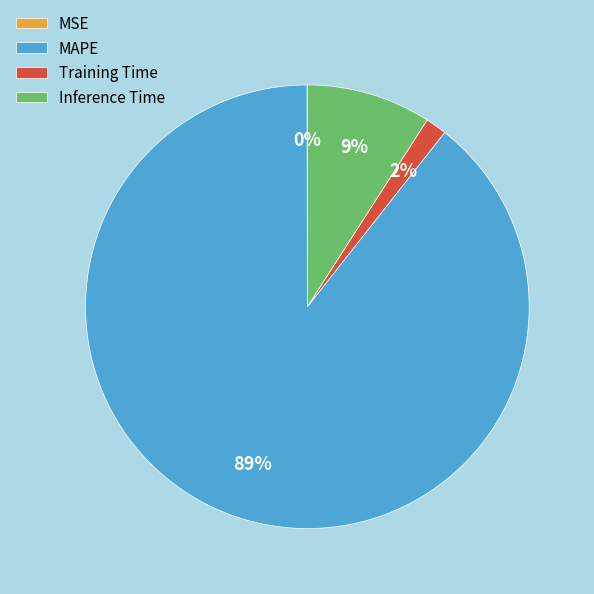

Between Training Time and MAPE, which is larger?

MAPE